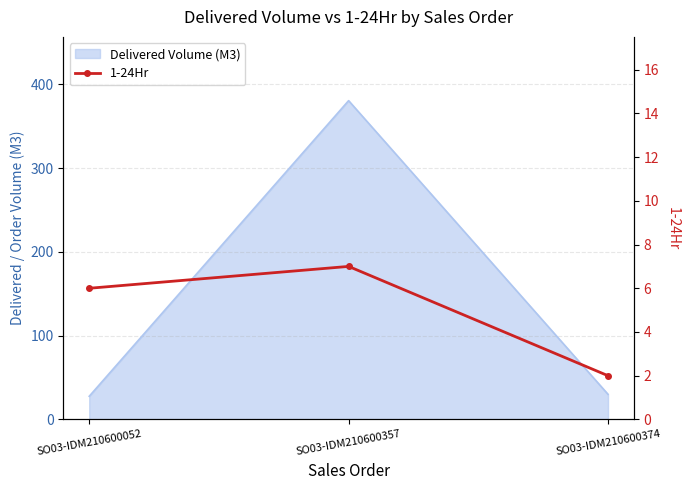

Is it true that the value at SO03-IDM210600374 is 2?

True